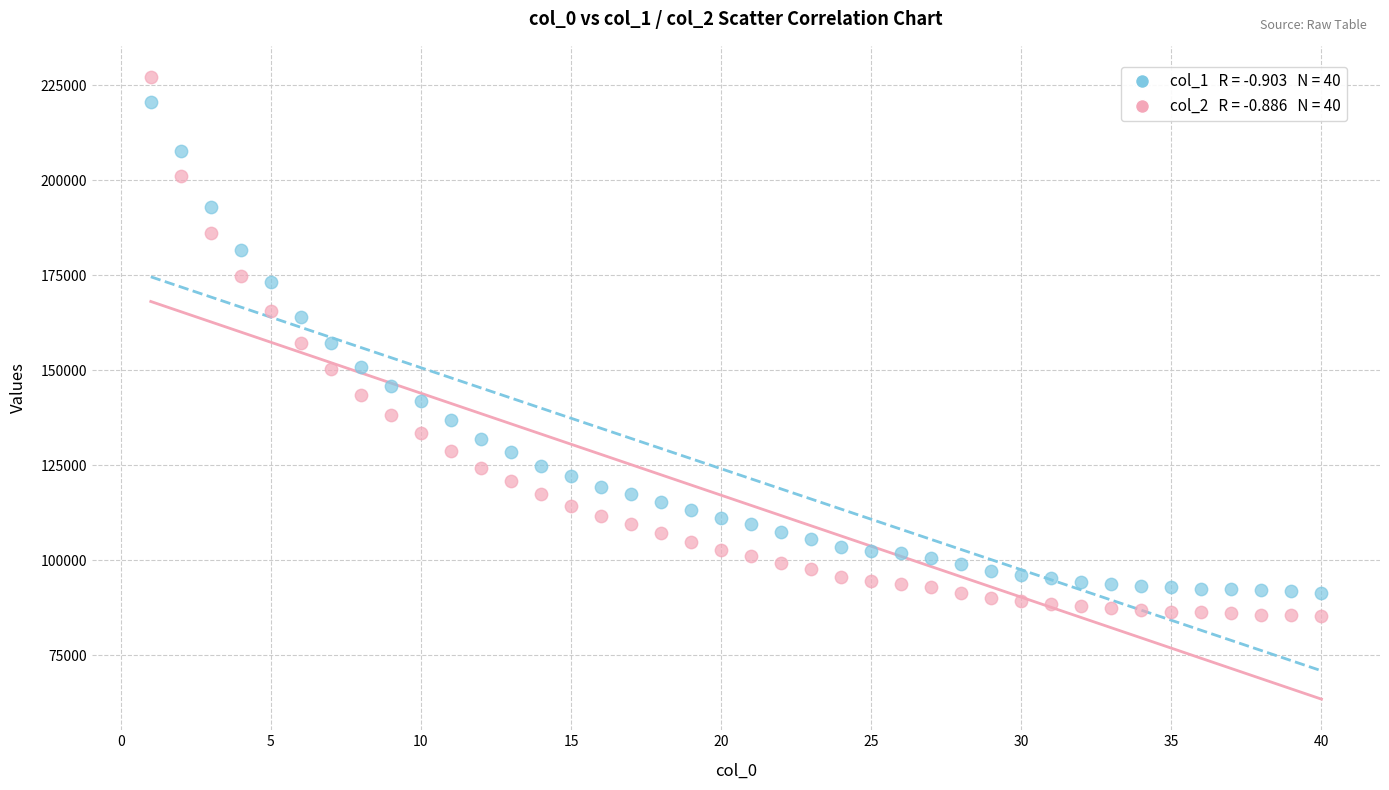

Across all data points, what is the range of Y values (max minus min)?

141777.7